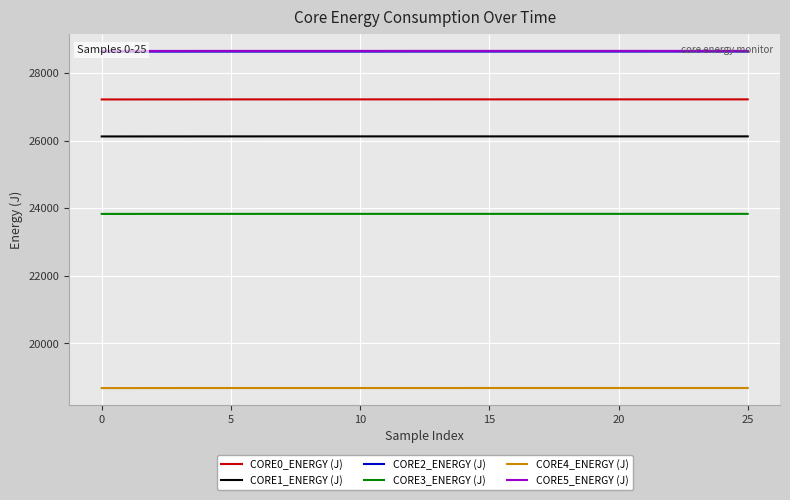

True or false: CORE4_ENERGY (J) and CORE3_ENERGY (J) intersect in this chart.

False